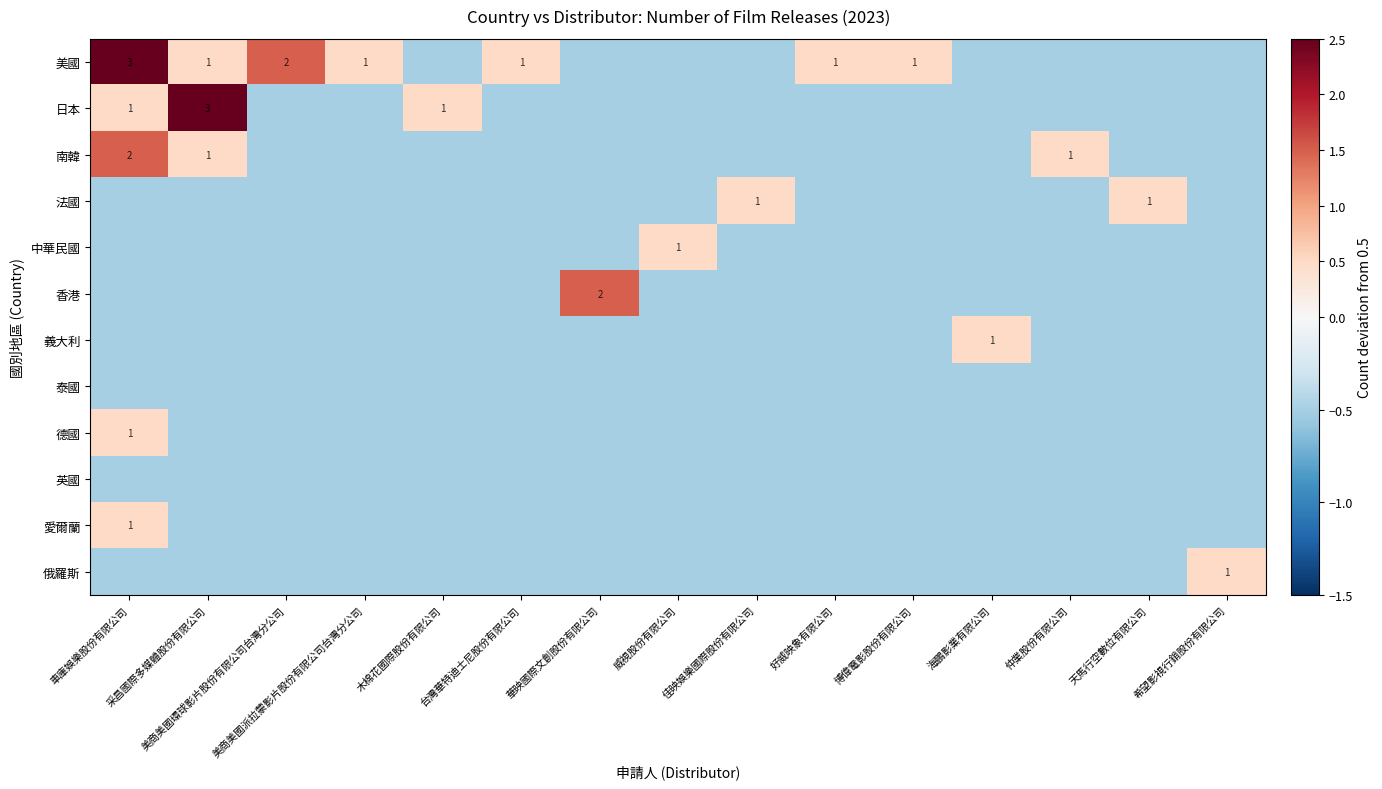

At which label does 南韓 reach its peak?

車庫娛樂股份有限公司